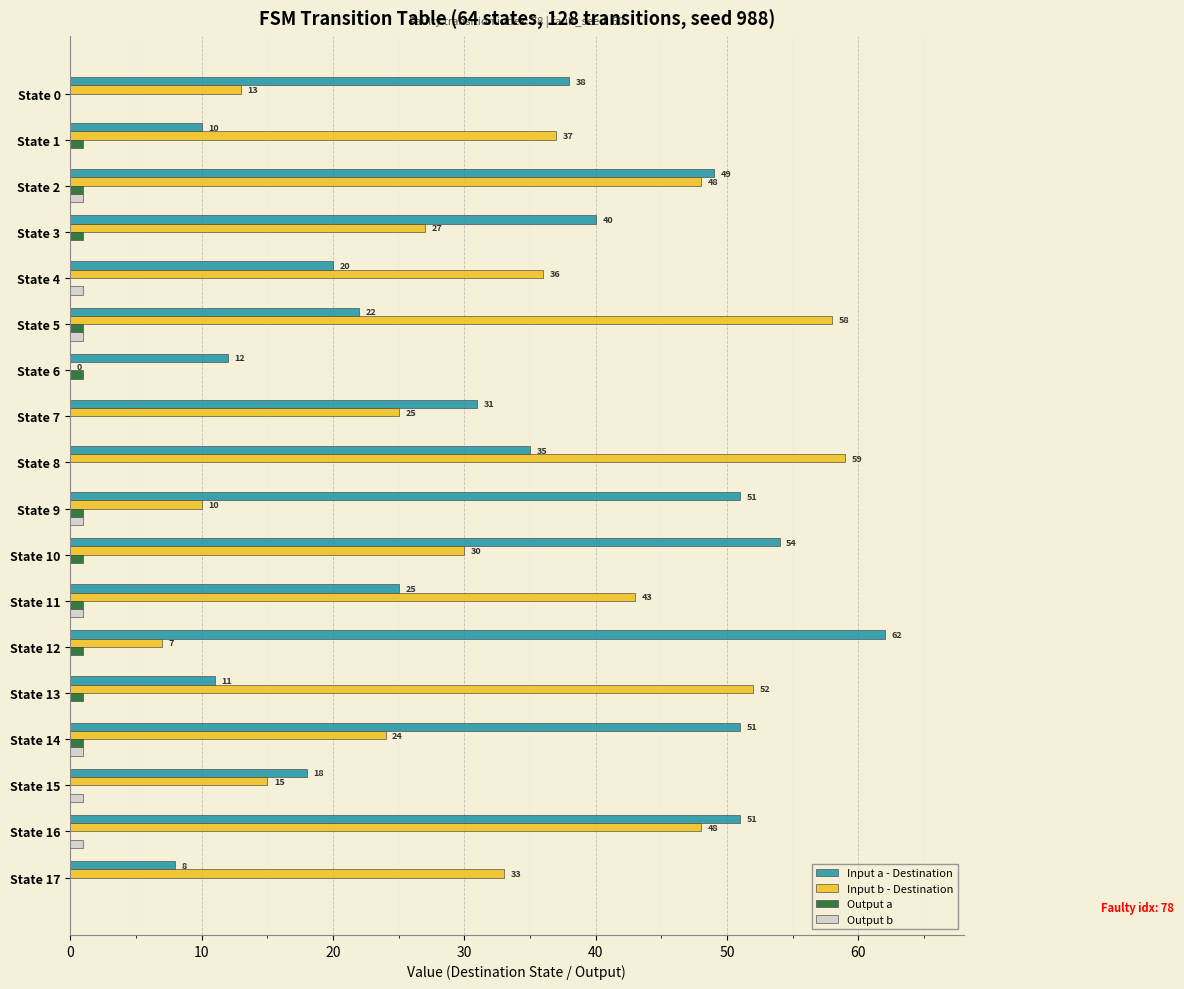

What are all the series names shown in the legend?

Input a - Destination, Input b - Destination, Output a, Output b